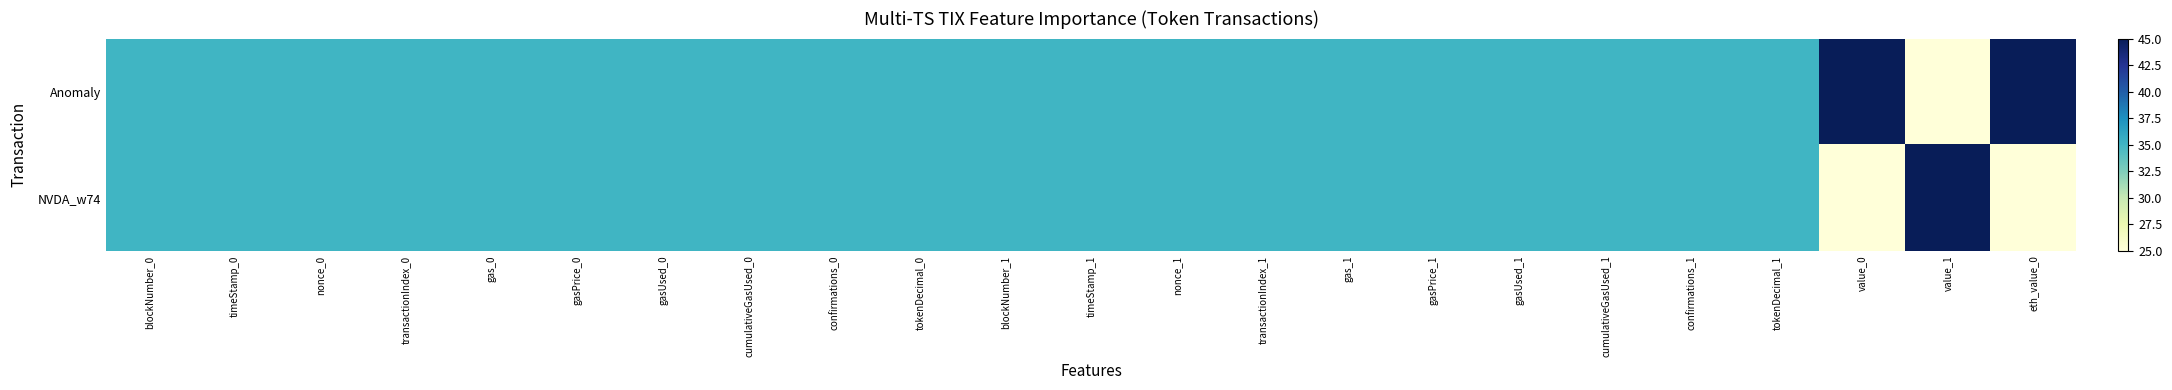

Reading left to right, what are all the values shown in this chart?

Anomaly: blockNumber_0=35	timeStamp_0=35	nonce_0=35	transactionIndex_0=35	gas_0=35	gasPrice_0=35	gasUsed_0=35	cumulativeGasUsed_0=35	confirmations_0=35	tokenDecimal_0=35	blockNumber_1=35	timeStamp_1=35	nonce_1=35	transactionIndex_1=35	gas_1=35	gasPrice_1=35	gasUsed_1=35	cumulativeGasUsed_1=35	confirmations_1=35	tokenDecimal_1=35	value_0=45	value_1=25	eth_value_0=45
NVDA_w74: blockNumber_0=35	timeStamp_0=35	nonce_0=35	transactionIndex_0=35	gas_0=35	gasPrice_0=35	gasUsed_0=35	cumulativeGasUsed_0=35	confirmations_0=35	tokenDecimal_0=35	blockNumber_1=35	timeStamp_1=35	nonce_1=35	transactionIndex_1=35	gas_1=35	gasPrice_1=35	gasUsed_1=35	cumulativeGasUsed_1=35	confirmations_1=35	tokenDecimal_1=35	value_0=25	value_1=45	eth_value_0=25